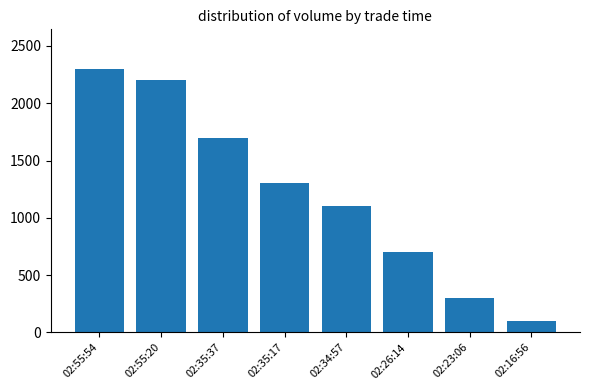

Reading left to right, what are all the values shown in this chart?

02:55:54=2300	02:55:20=2200	02:35:37=1700	02:35:17=1300	02:34:57=1100	02:26:14=700	02:23:06=300	02:16:56=100